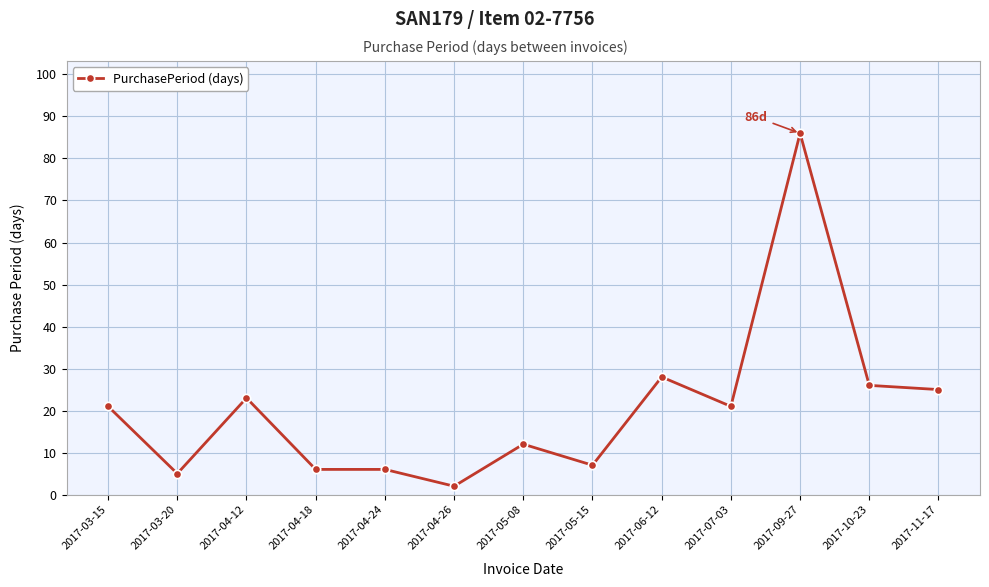

What is the greatest value displayed?

86